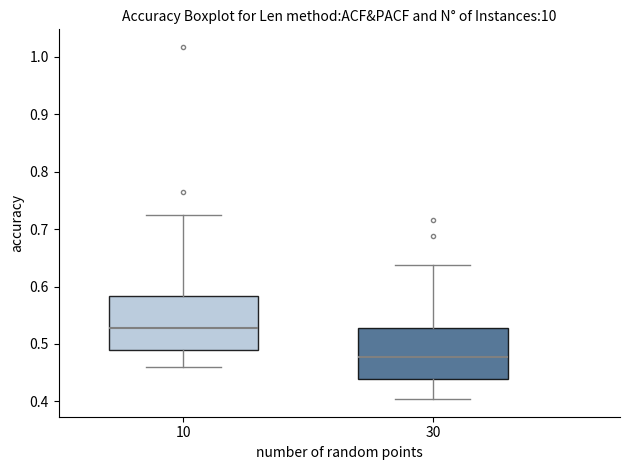

Where is the upper edge of the box at x = 30 on the y-axis? The values are not printed on the chart, so give them approximately, as read against the axis.

0.53